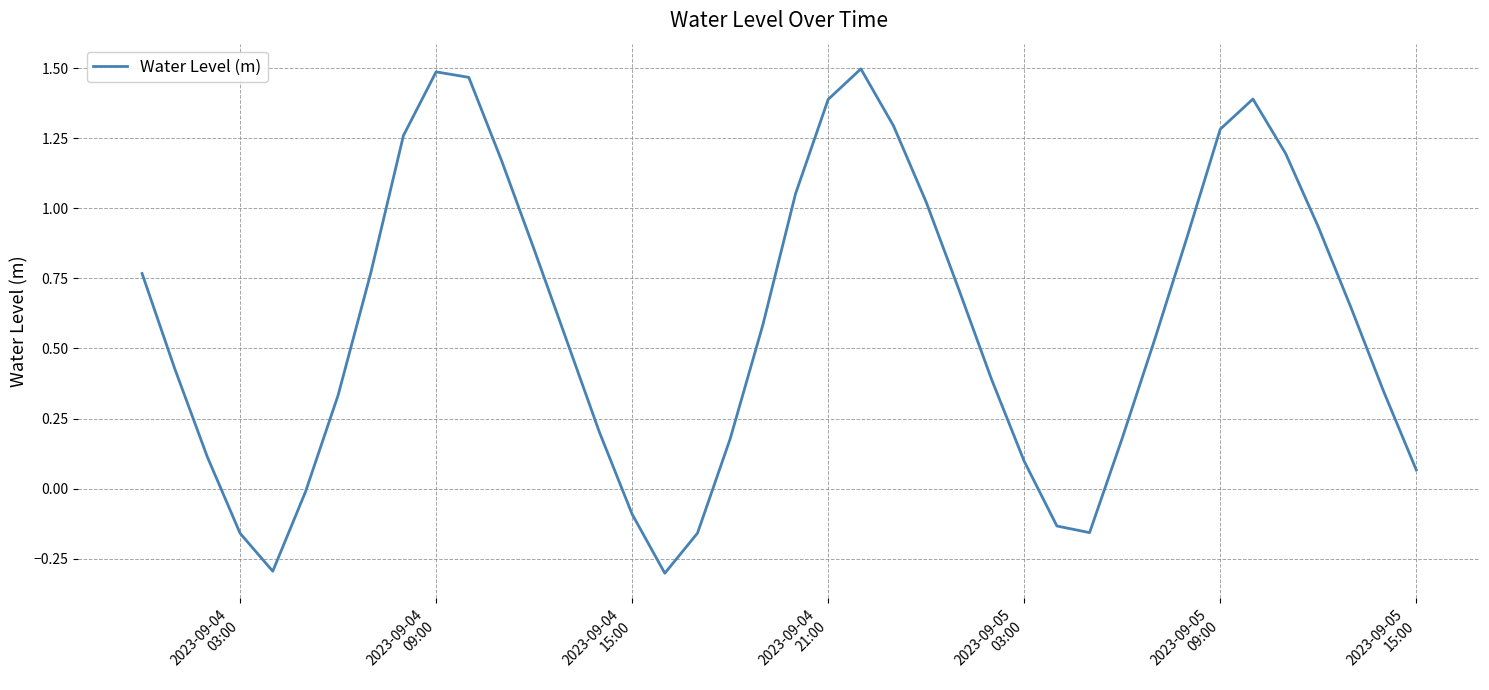

True or false: the data has more than 2 interior local peaks.

True